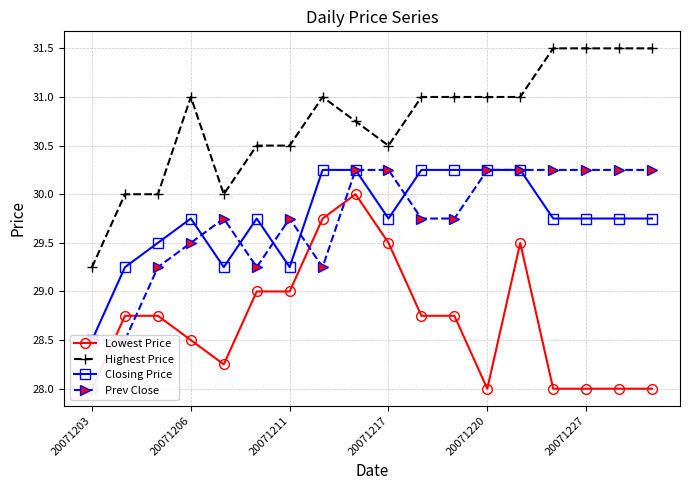

True or false: Prev Close has more than 1 interior local peaks.

True